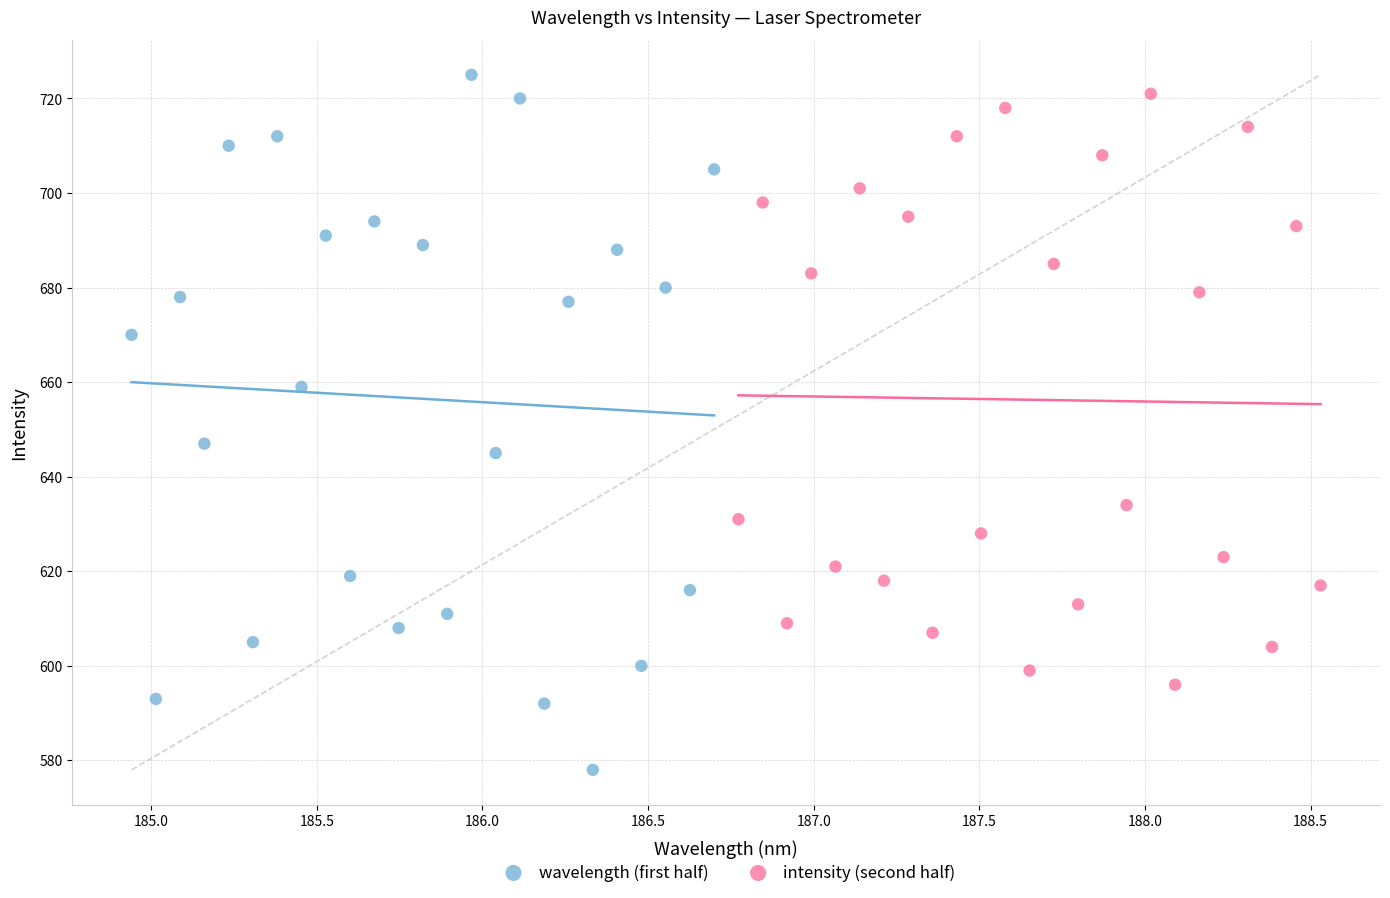

Which series has the largest Y range (max minus min)?

wavelength (first half)